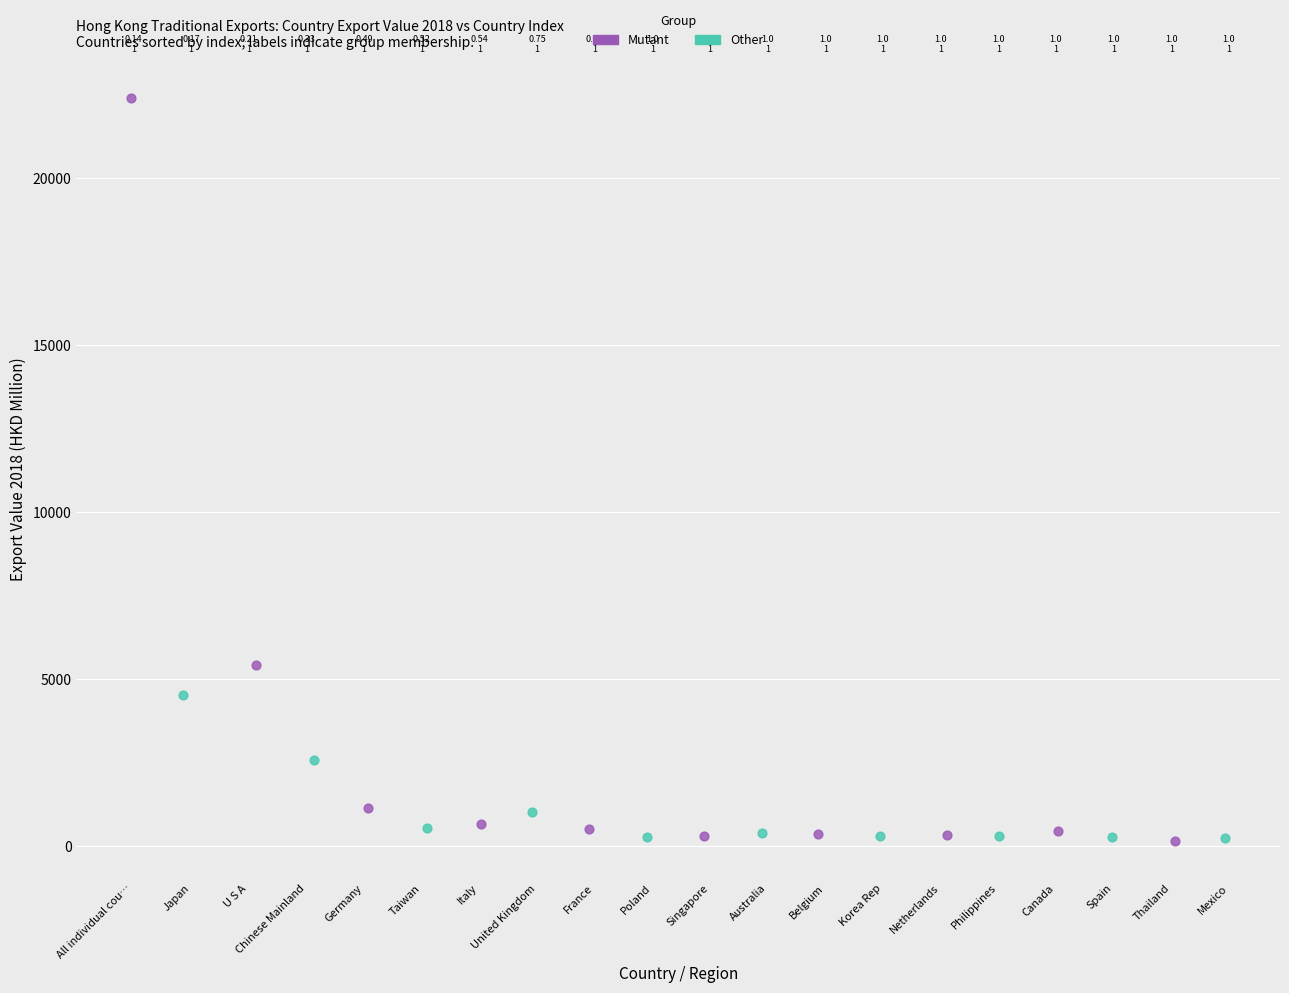

Which series contains the highest Y value?

Mutant